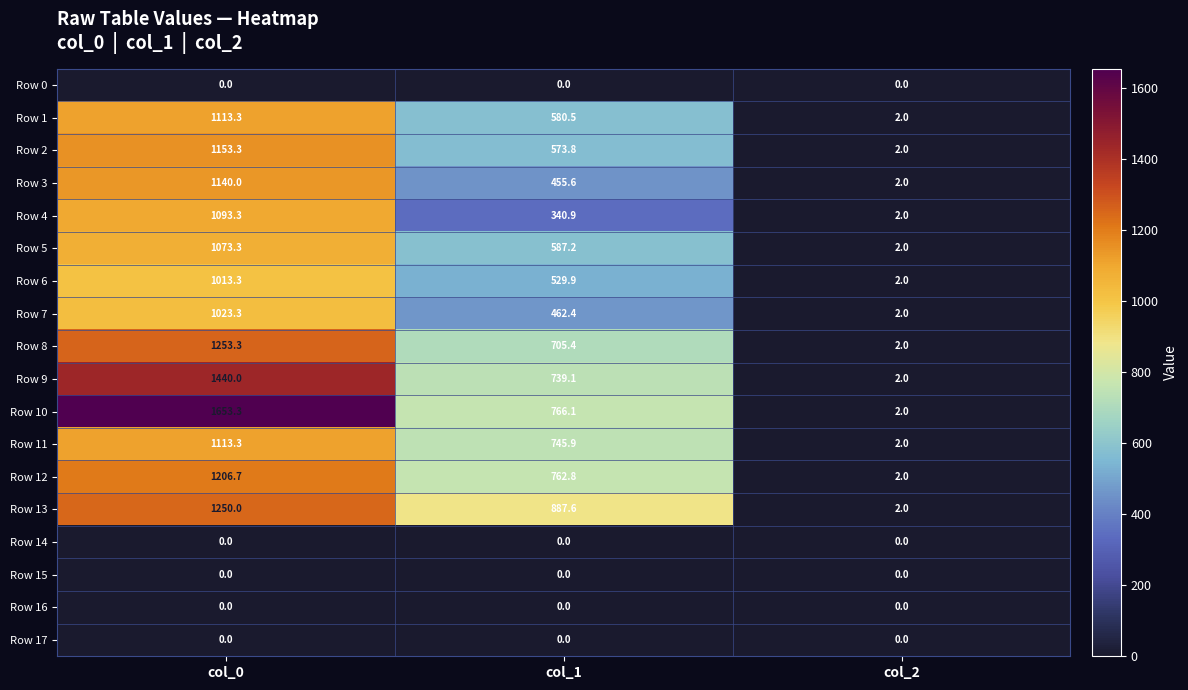

What is the difference between the Row 13 values at col_0 and col_1?

362.4